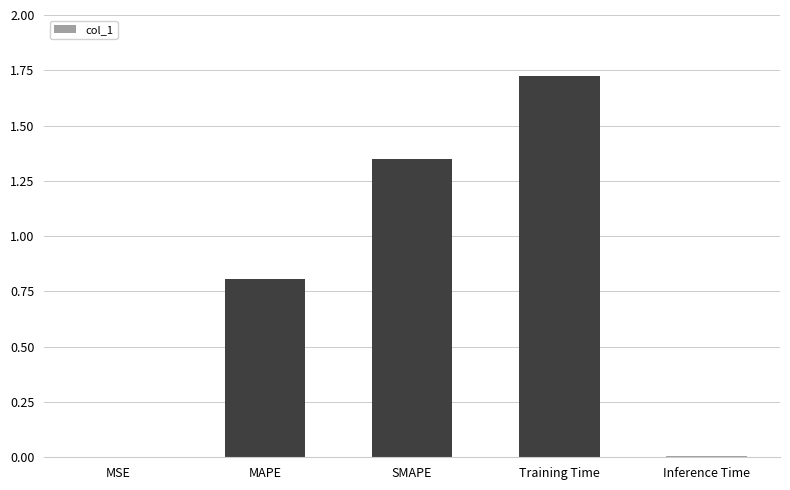

Which label corresponds to the largest value in the chart?

Training Time